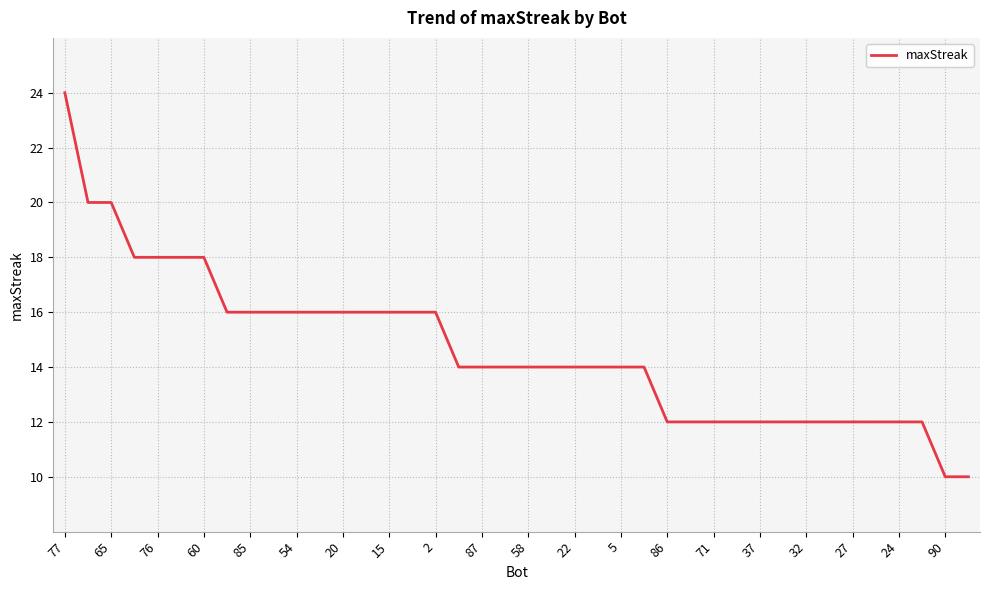

What is the difference between the maximum and minimum values?

14